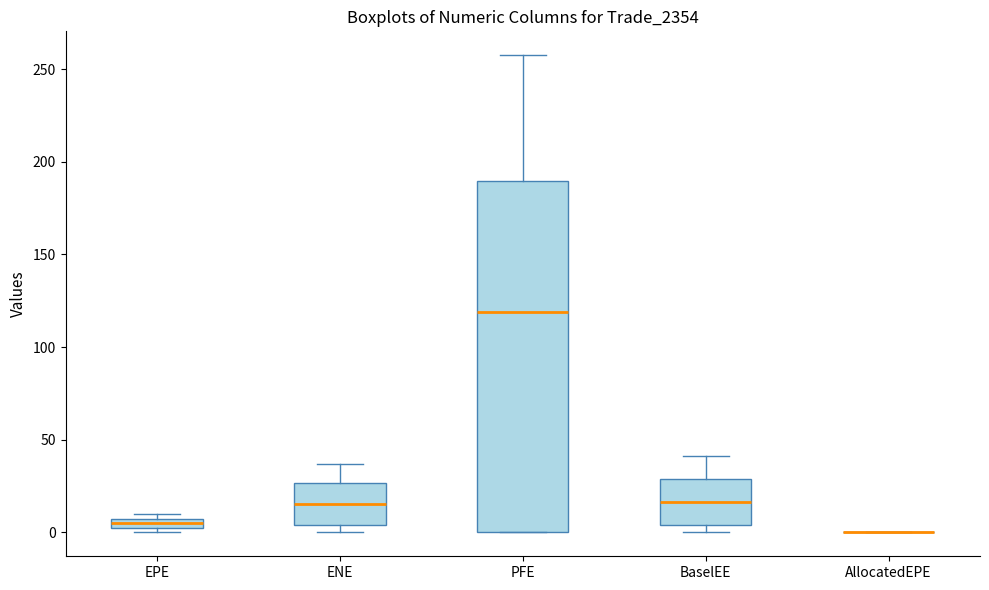

Which box is the tallest, from its lower edge to its upper edge?

PFE